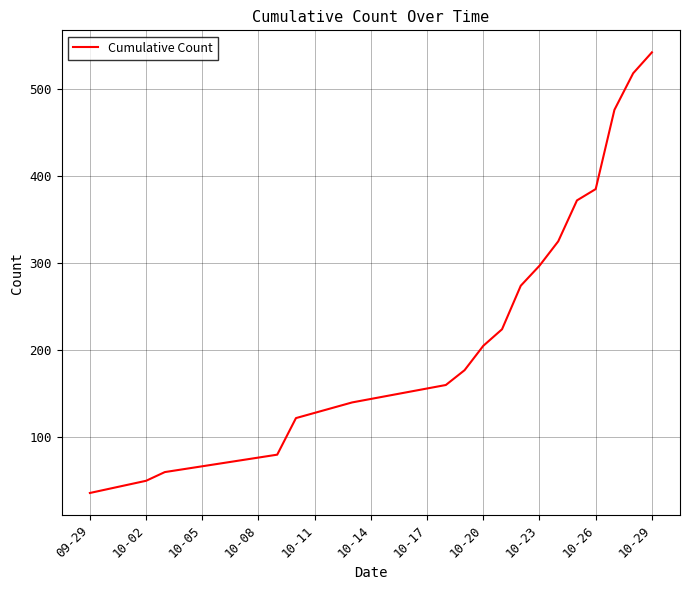

What is the greatest value displayed?

542